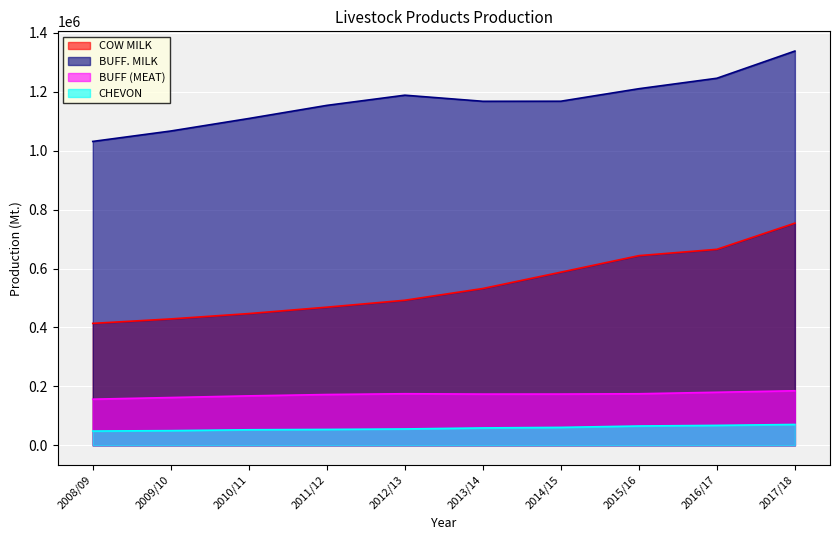

How many lines are shown in the chart?

4